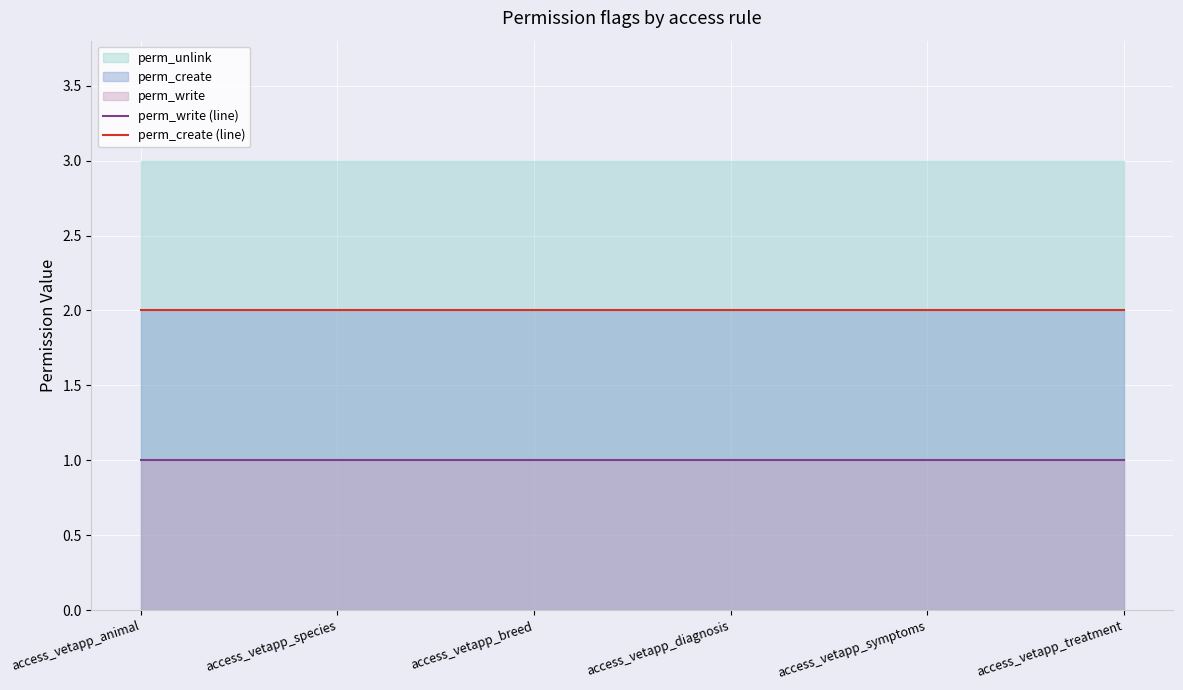

Which series has the largest range (max minus min)?

perm_write (line)